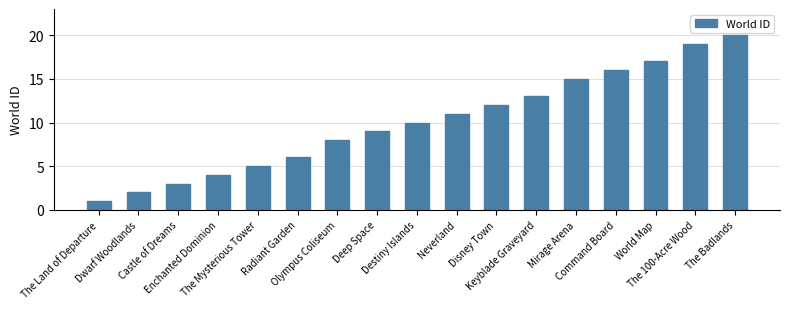

How many series are shown in this chart?

1